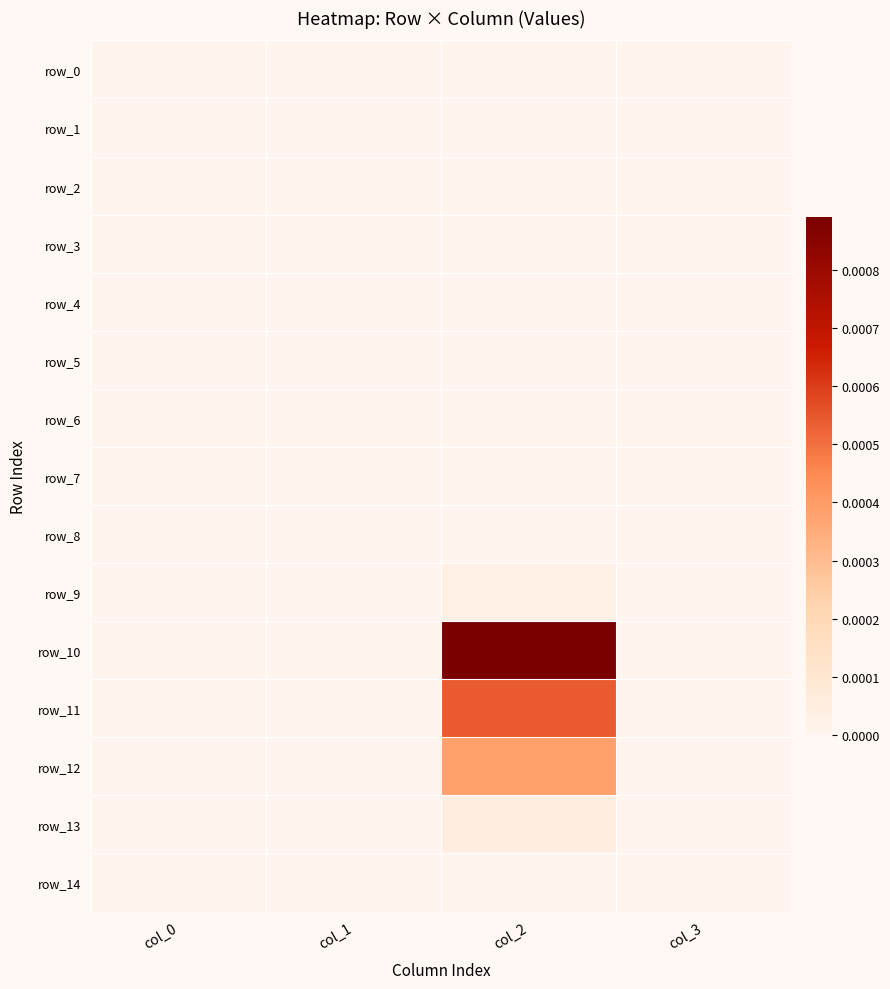

Between col_3 and col_0, which is larger?

col_3